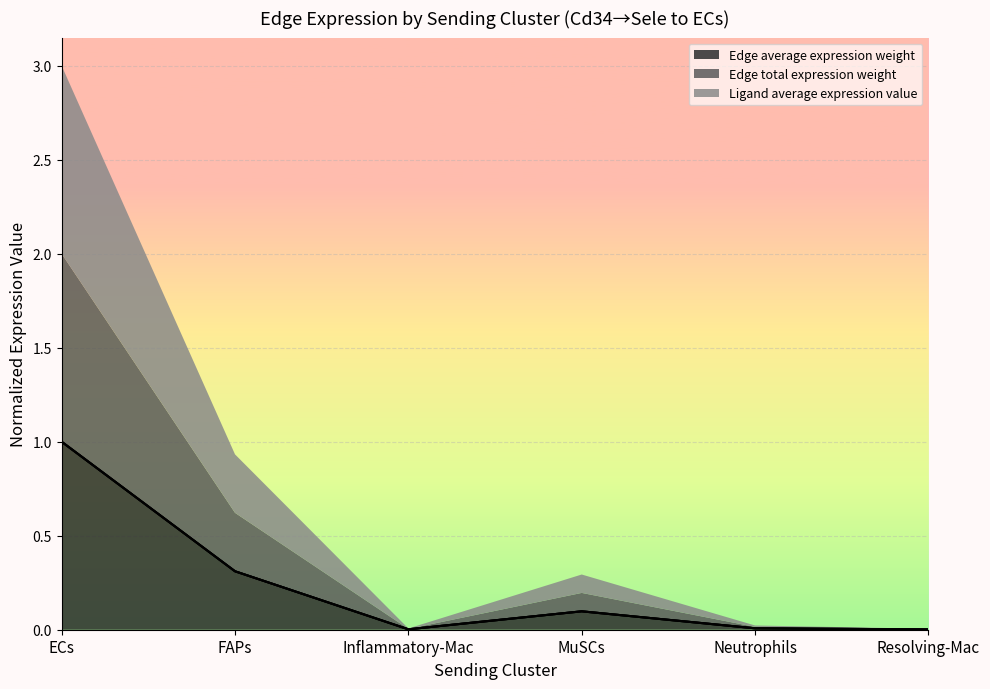

Between Inflammatory-Mac and ECs, which is larger?

ECs